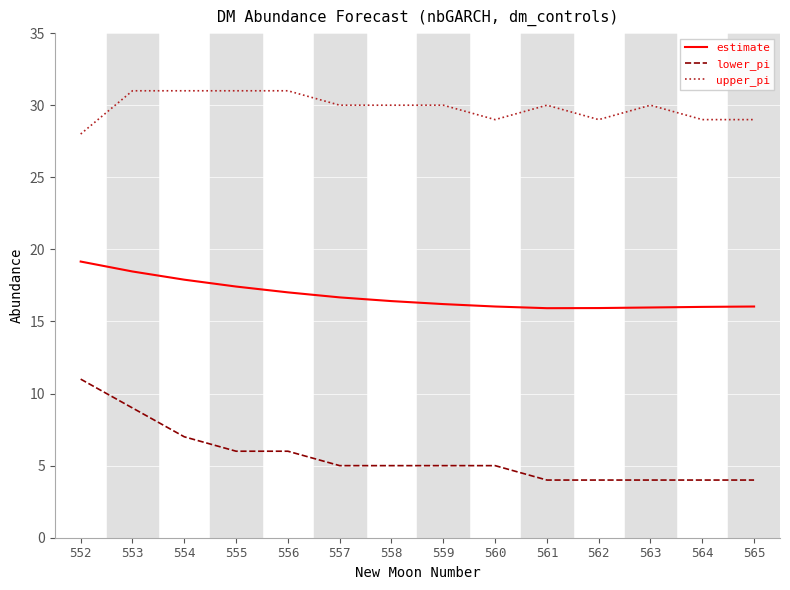

Where is estimate nearest to the value 17?

556